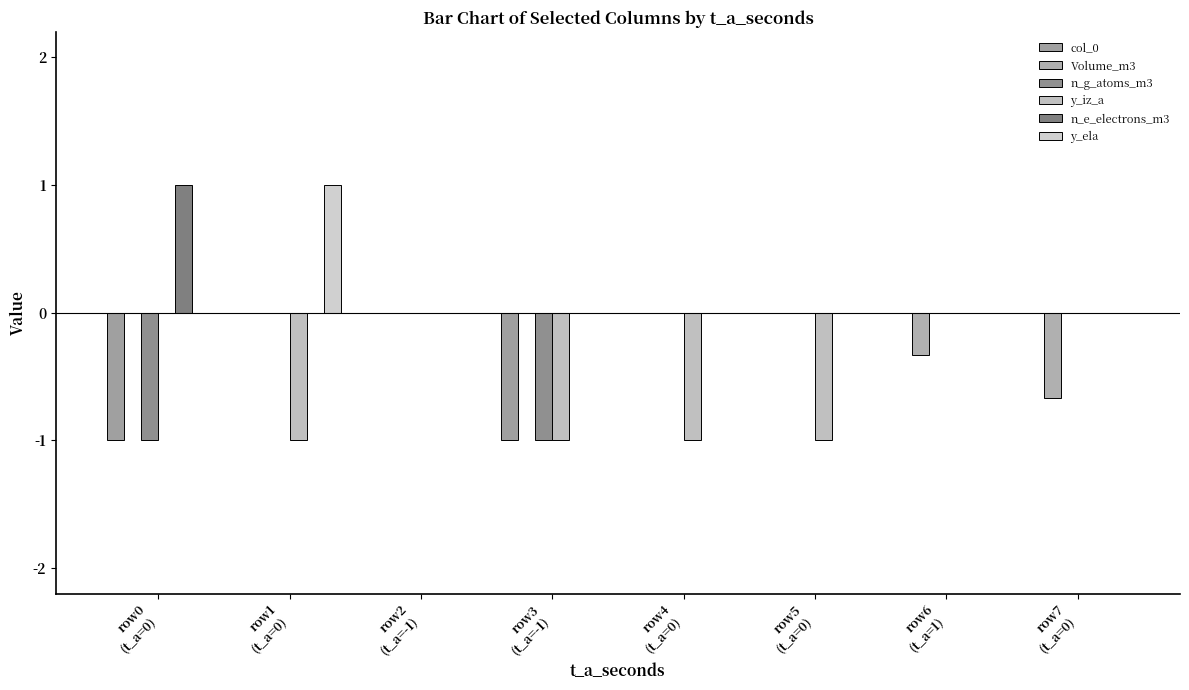

What is the sum of all y_ela values?

1.0